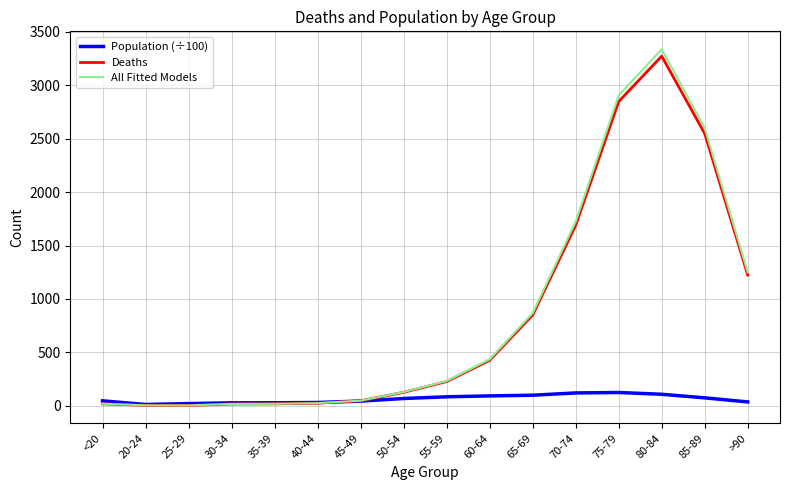

Where does the Population (÷100) series first go above 68?

50-54